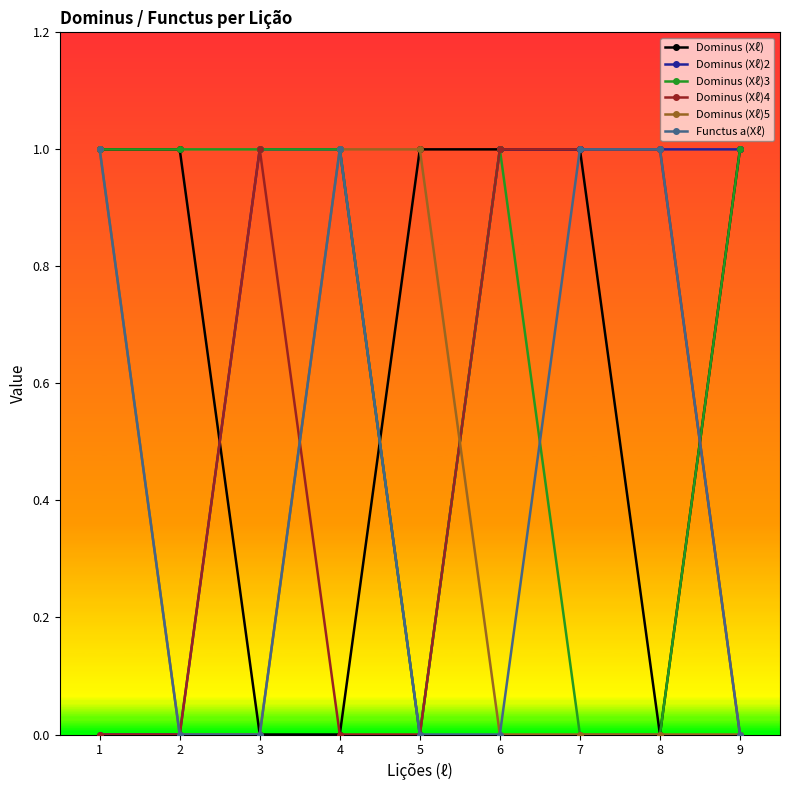

True or false: Dominus (Xℓ) has more than 2 interior local peaks.

False